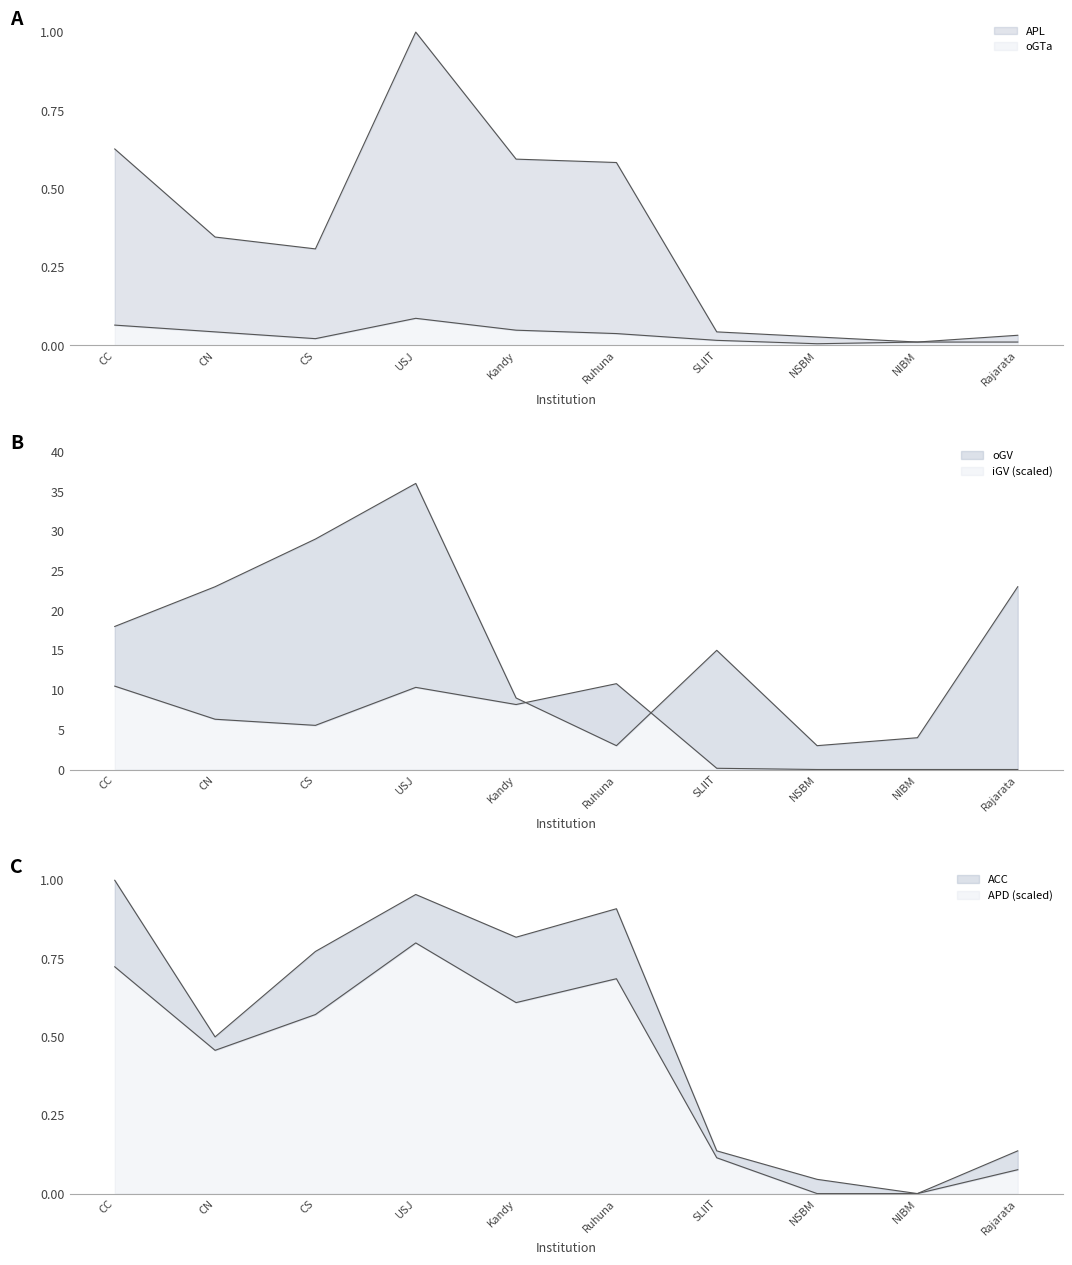

Rank the series by their maximum value, from highest to lowest.

oGV, iGV, APL, ACC, APD, oGTa